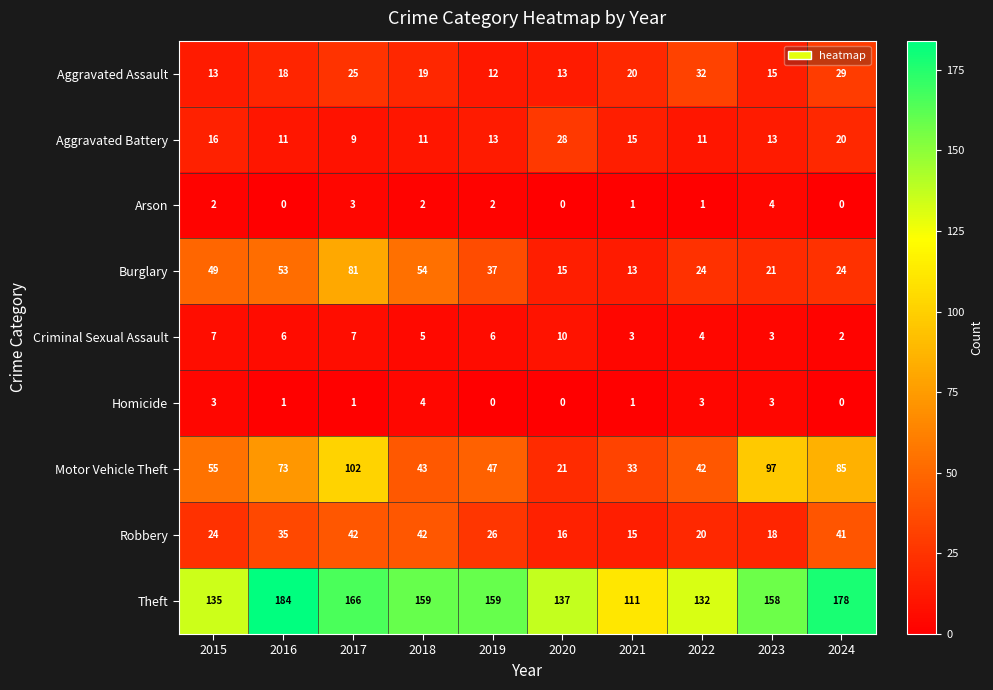

At which category does the chart reach its peak across all series?

2016